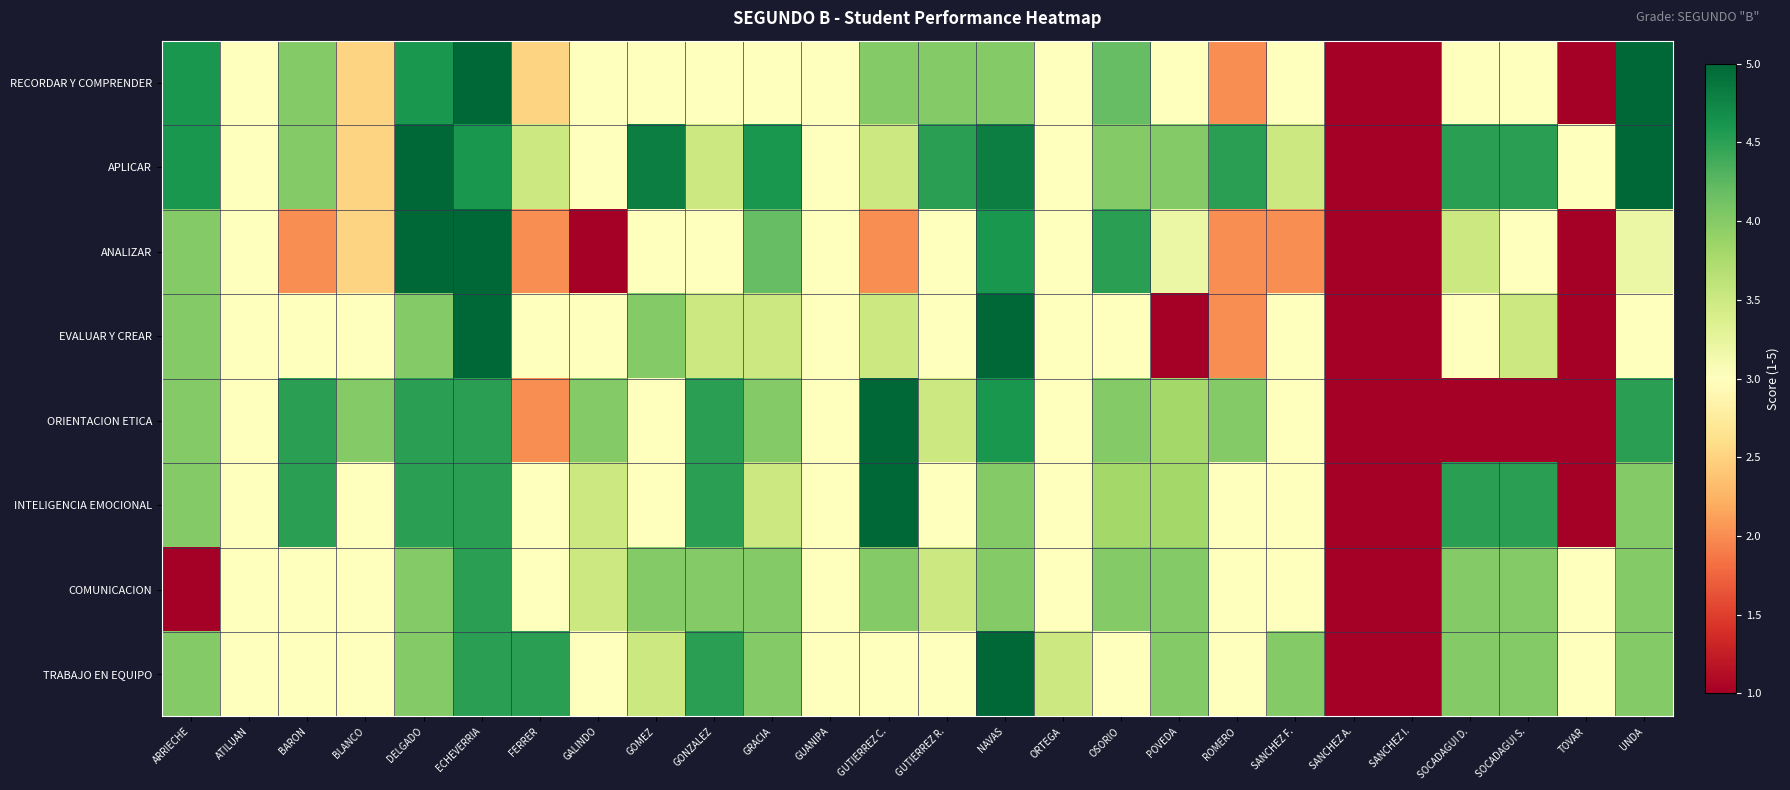

Which series changed the most between GOMEZ and SOCADAGUI S.?

ORIENTACION ETICA